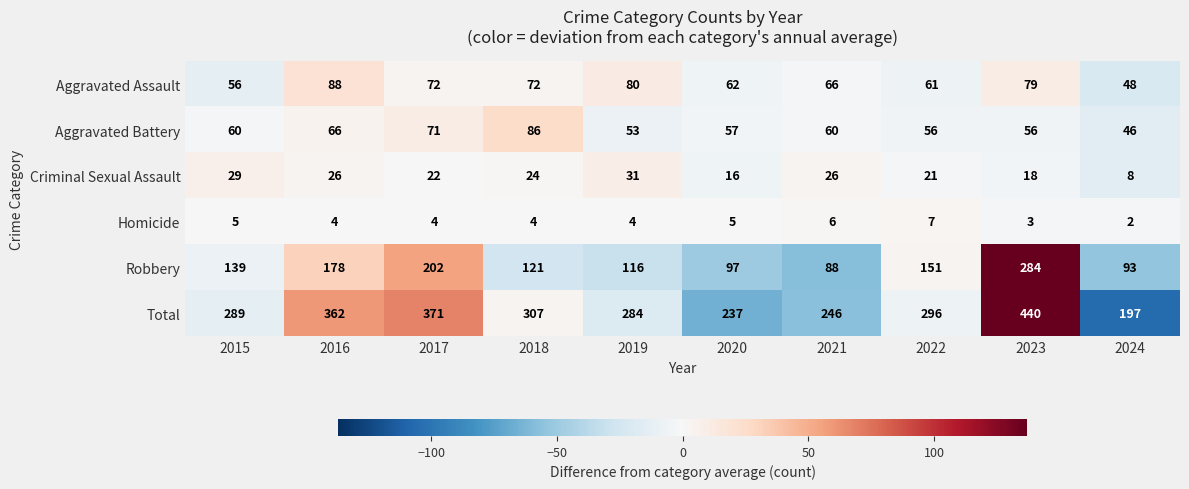

Read the Total value at 2015, to the nearest 50.

300